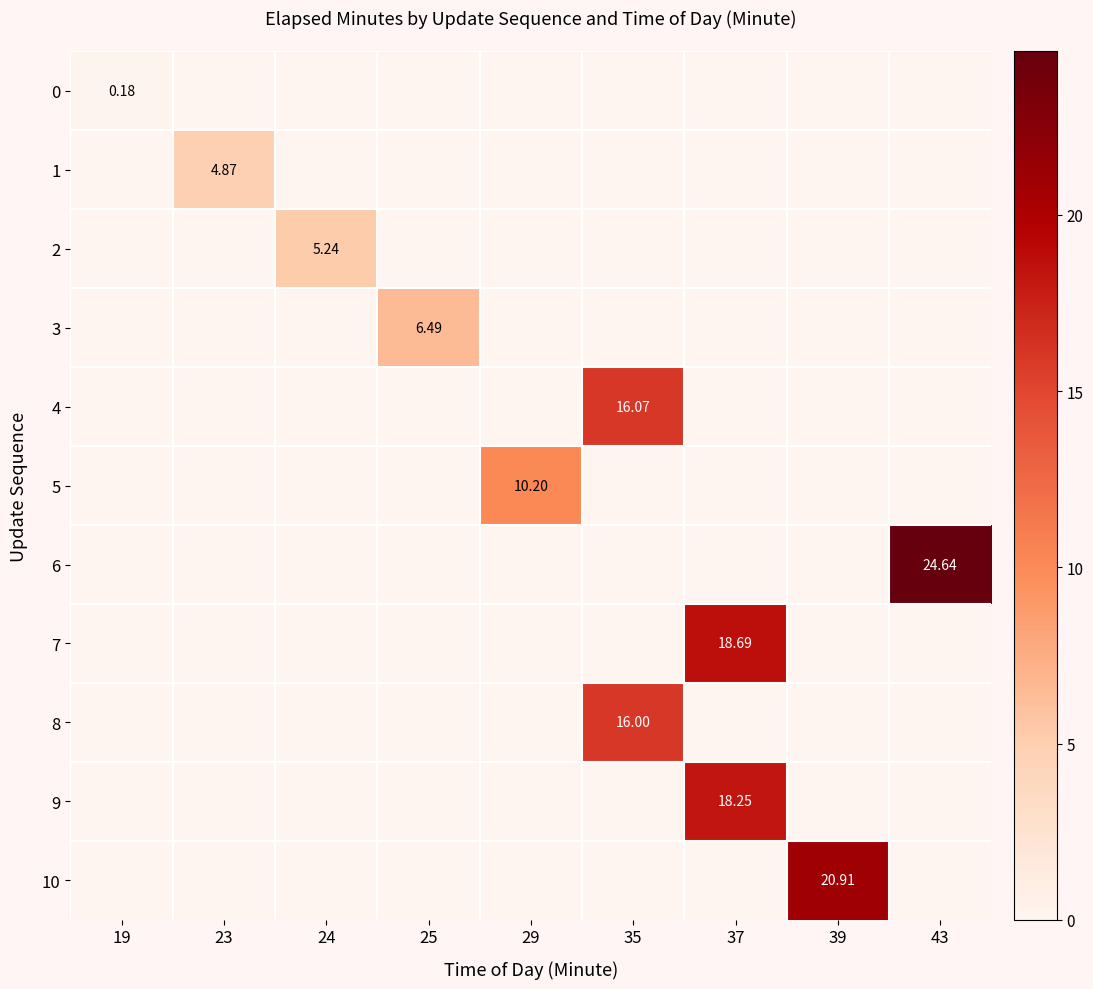

Is it true that 10 equals 0.0 at 43?

True